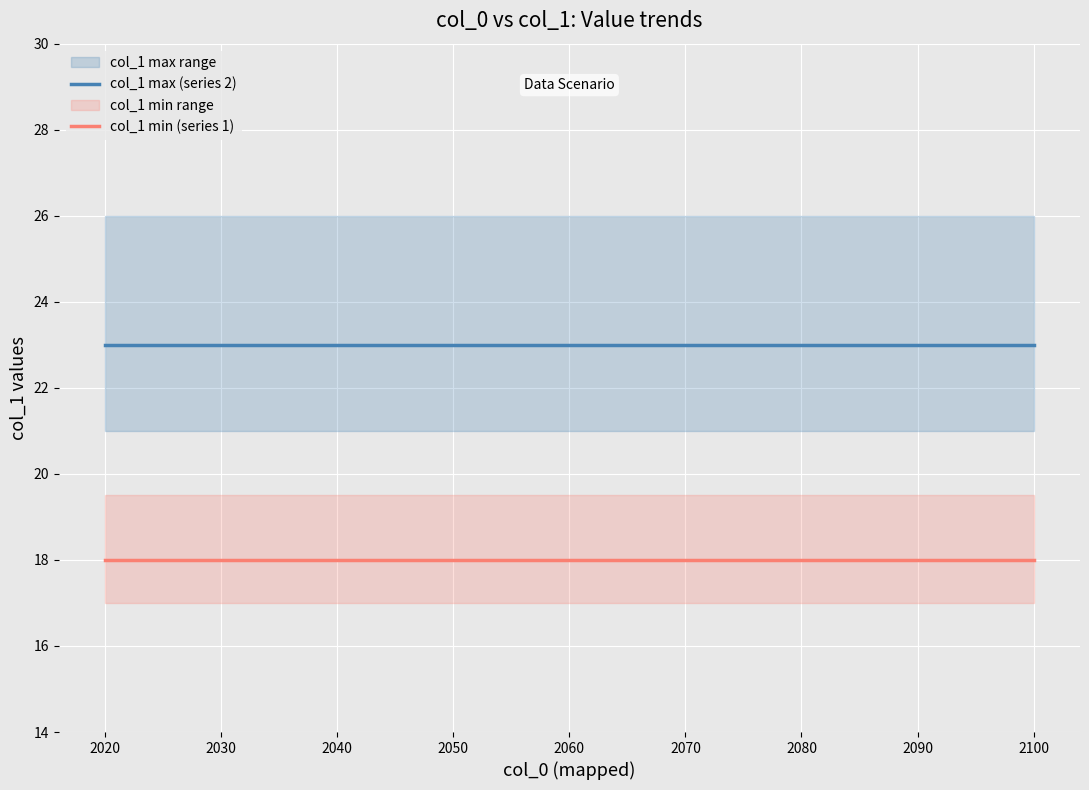

The value of col_1 max (series 2) at 2020 is 23. True or false?

True